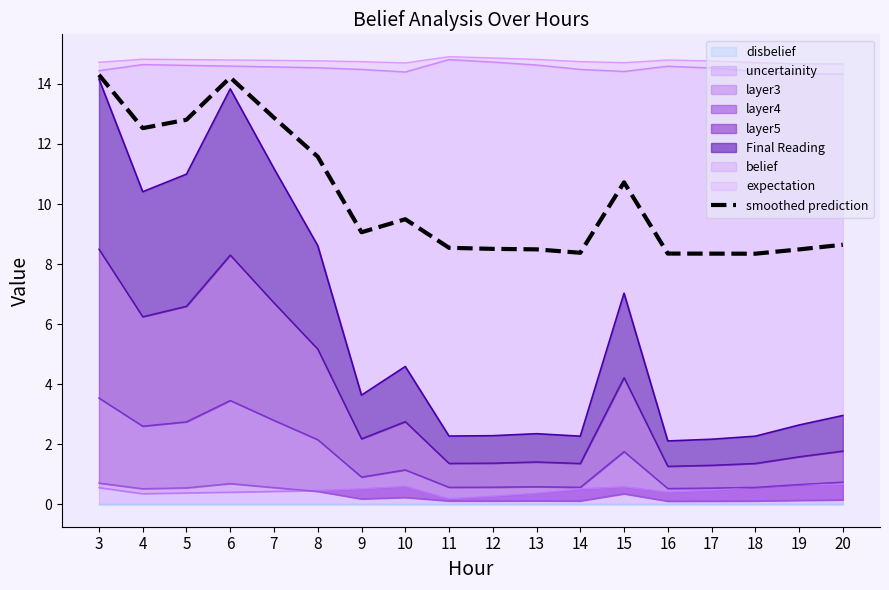

Read the value at 5.

12.8